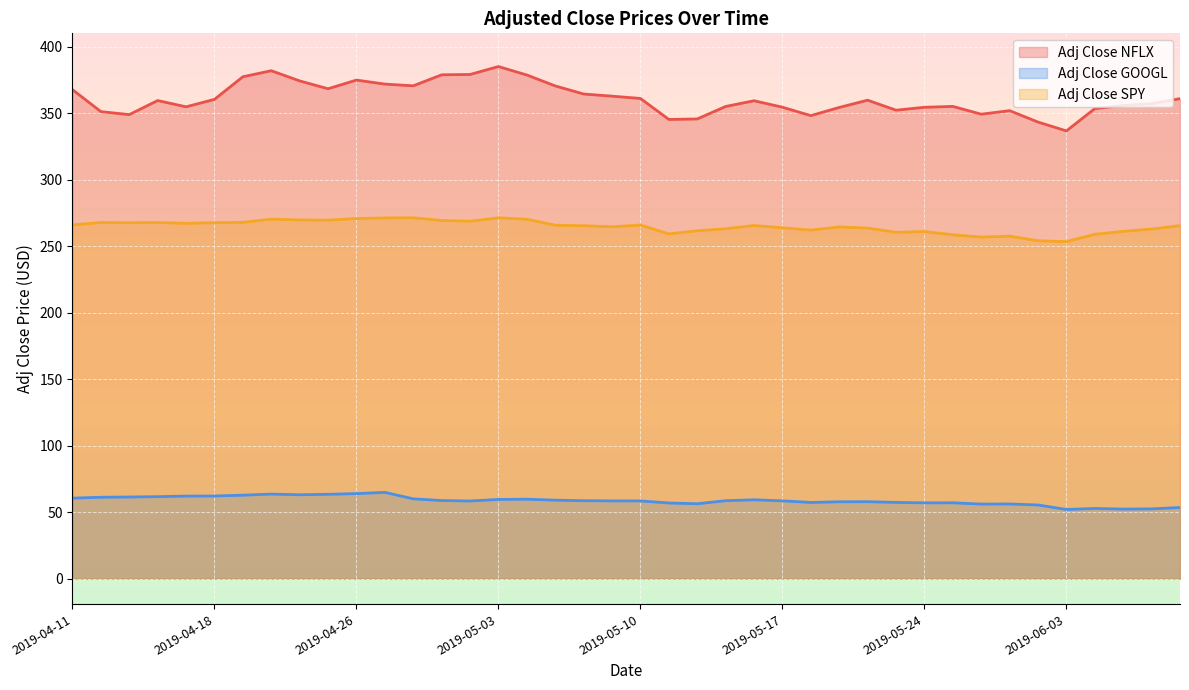

What is the spread (max minus min) of values at 2019-05-09?

304.4